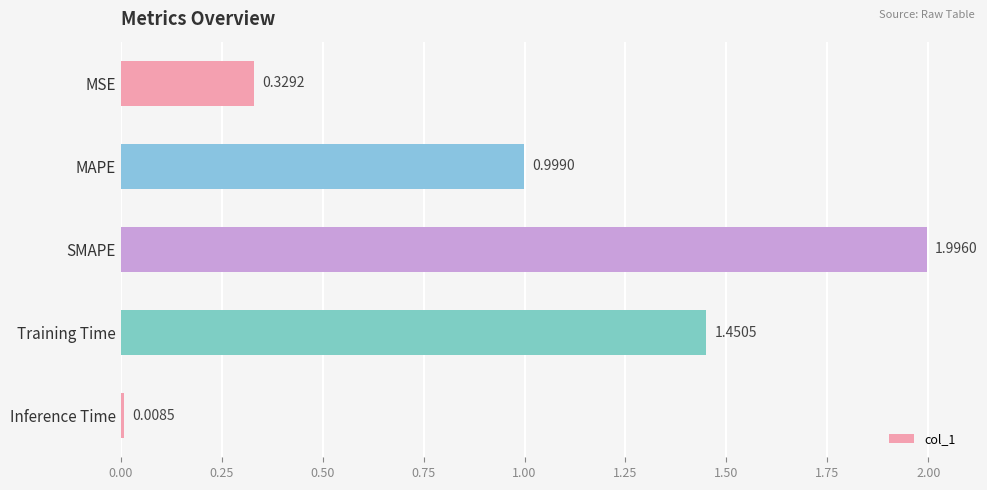

Between SMAPE and MSE, which is larger?

SMAPE